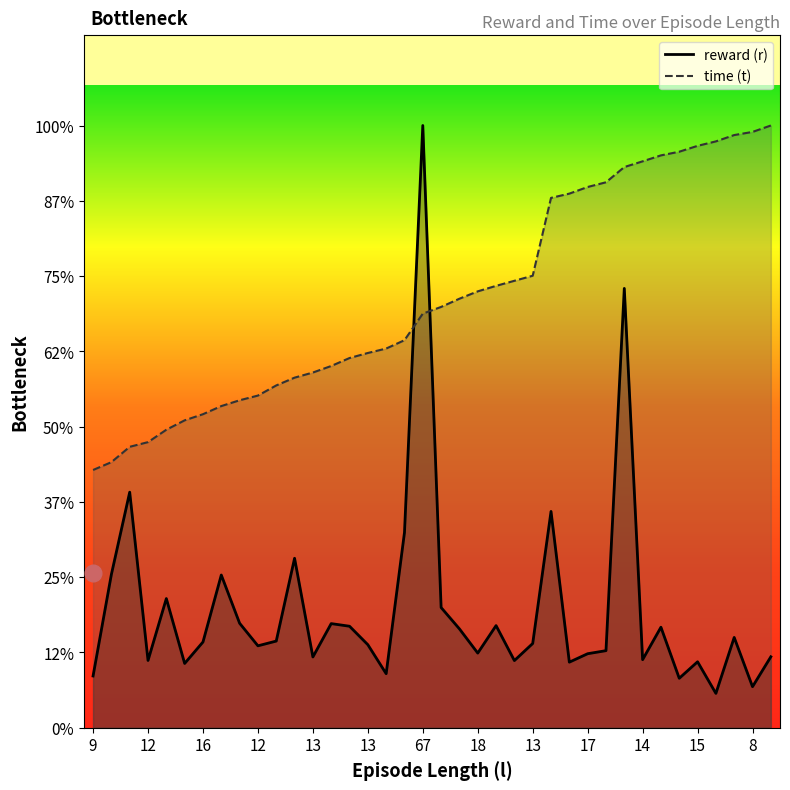

True or false: reward (r) and time (t) intersect in this chart.

True